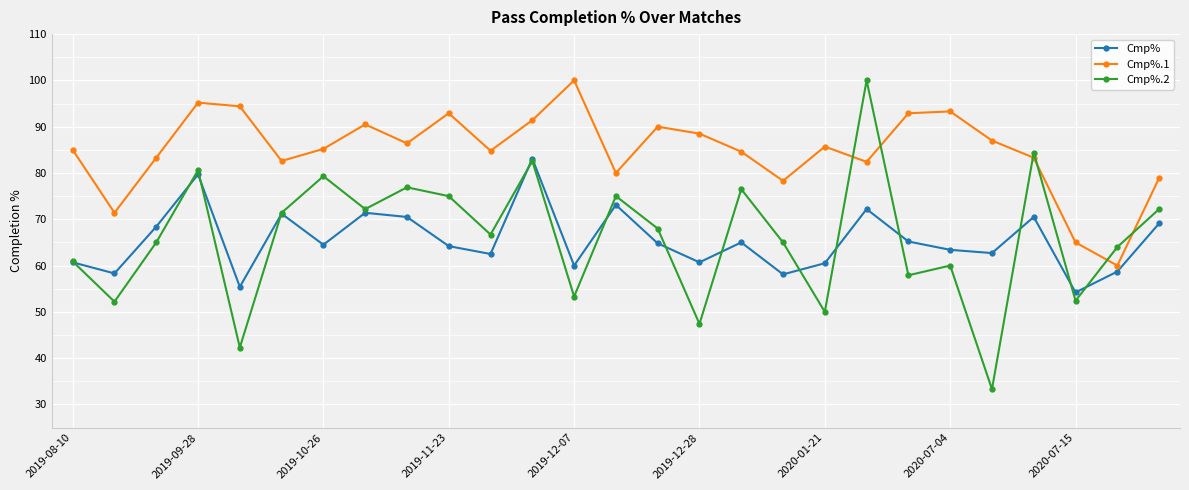

What is the minimum value for Cmp%.1?

60.0